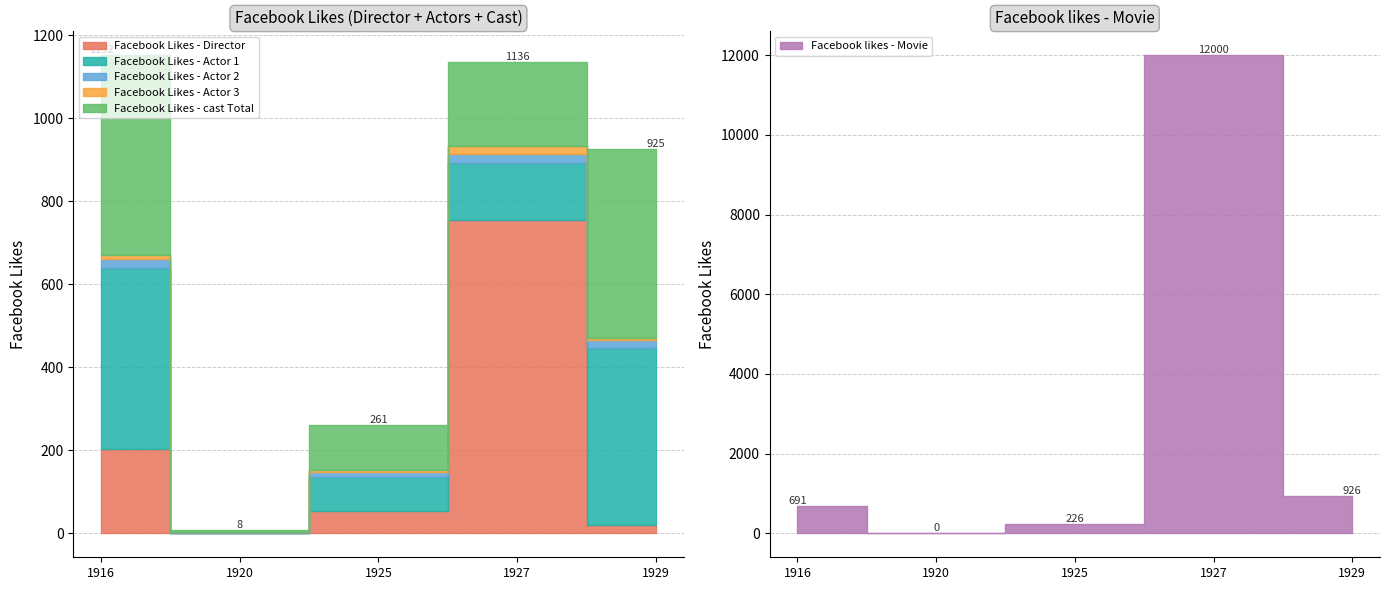

The value of Facebook Likes - Actor 2 at 1929 is 20. True or false?

True